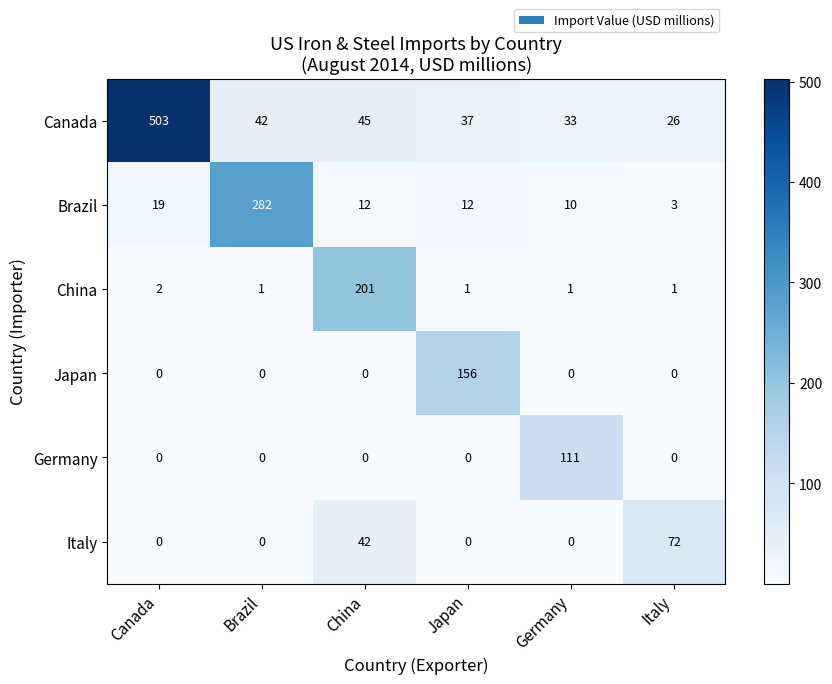

Which series has the largest total across all categories?

Canada